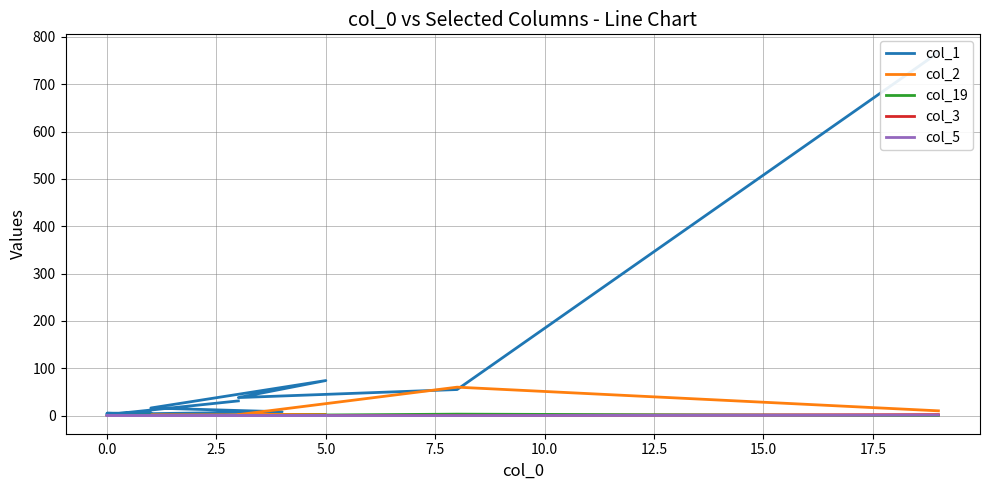

How many lines are shown in the chart?

5